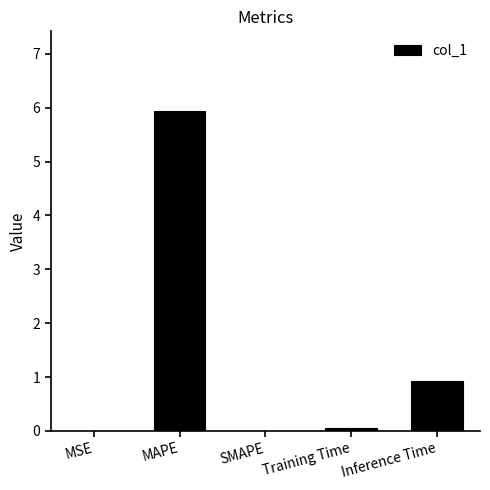

What is the sum of the values at SMAPE and Inference Time?

0.9